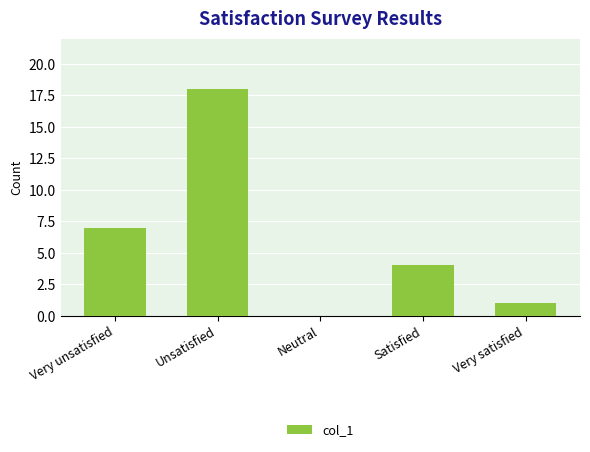

Is it true that the value at Neutral is -9?

False